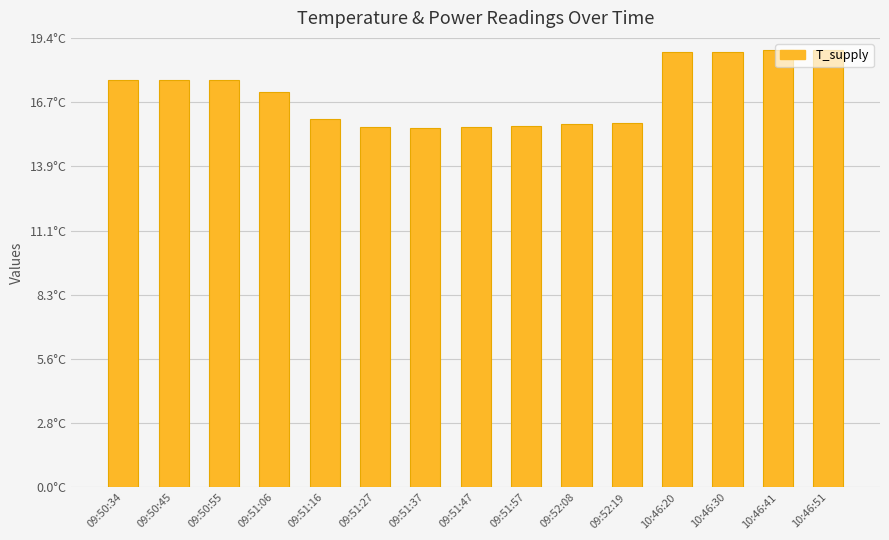

Does the chart contain any negative values?

No